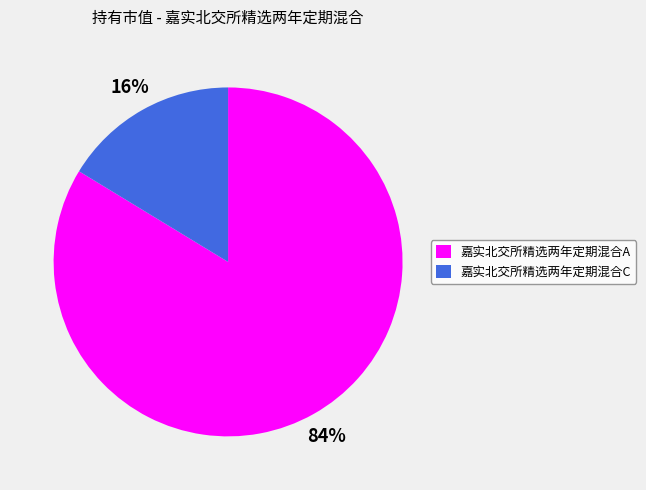

Do 嘉实北交所精选两年定期混合A and 嘉实北交所精选两年定期混合C together represent more than half of the pie?

Yes